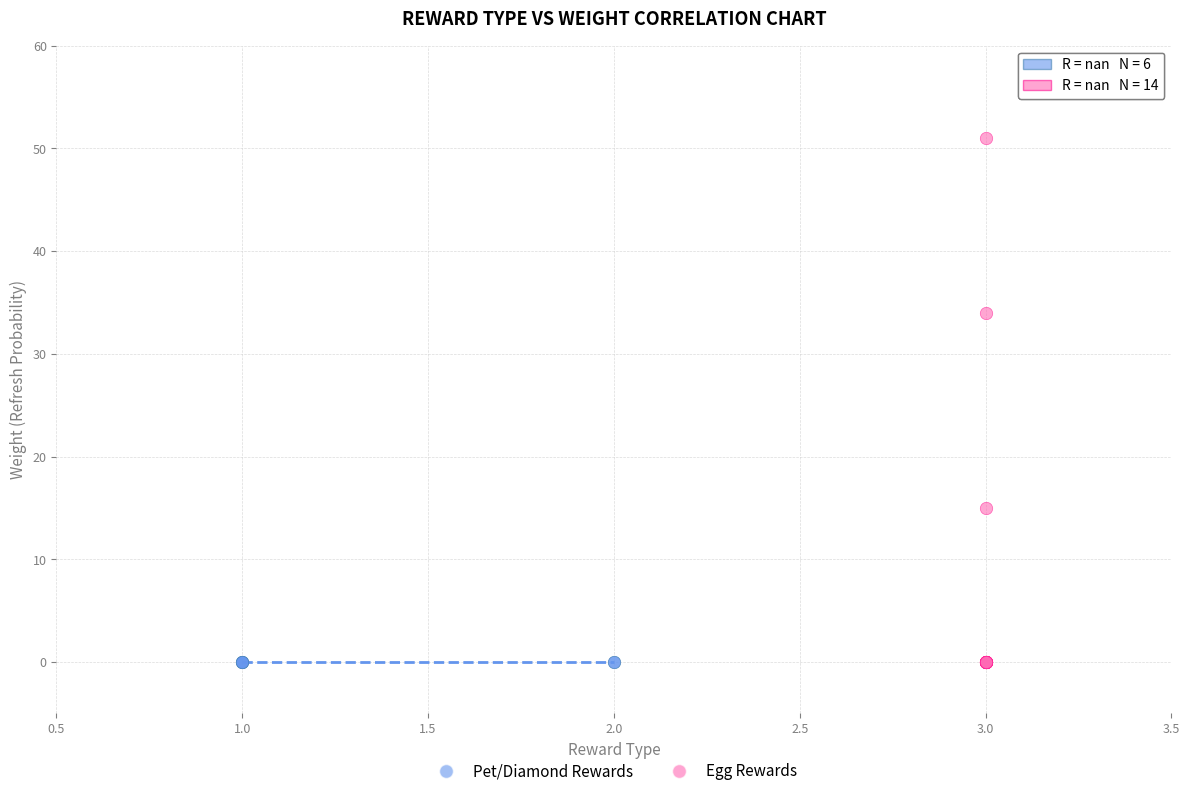

Which series contains the highest Y value?

Egg Rewards